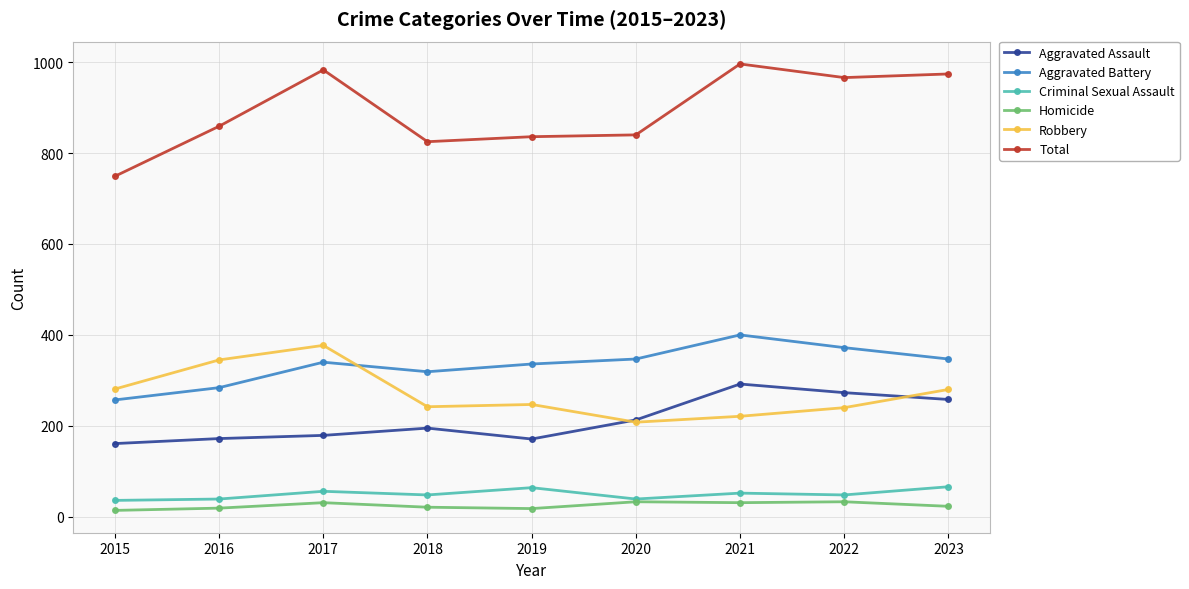

What is the difference between the Aggravated Battery values at 2018 and 2019?

17